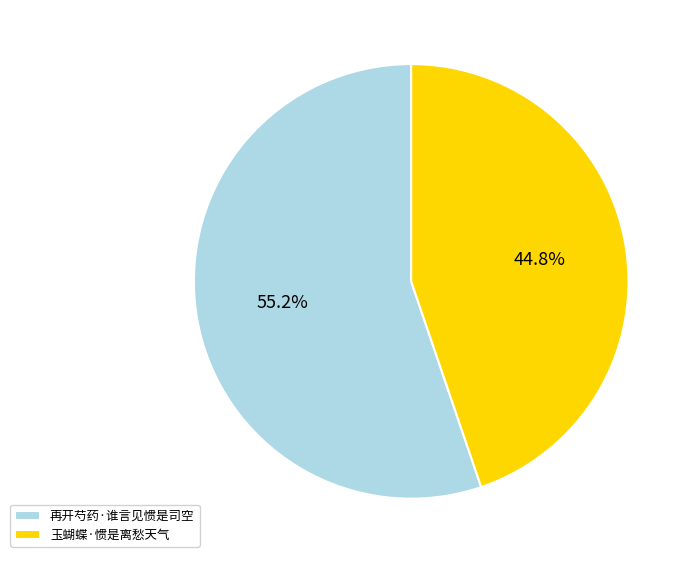

To the nearest percent, what portion does 玉蝴蝶·惯是离愁天气 represent?

45%